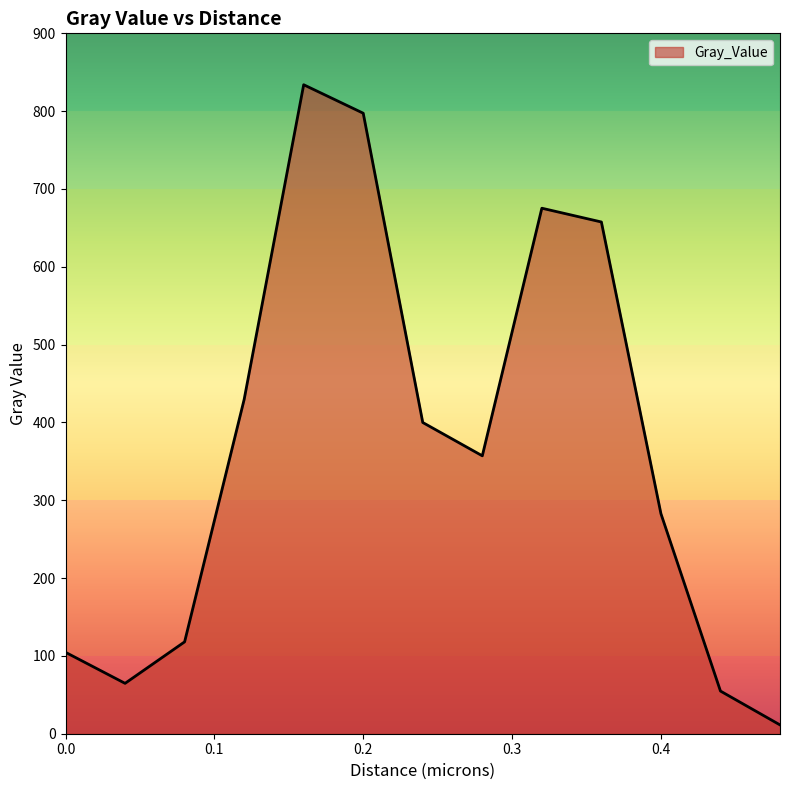

How many lines are shown in the chart?

1